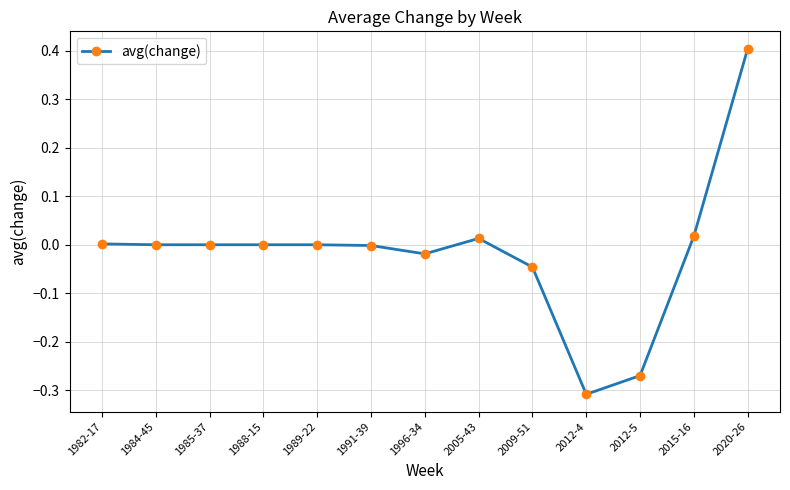

What is the sum of all values?

-0.2